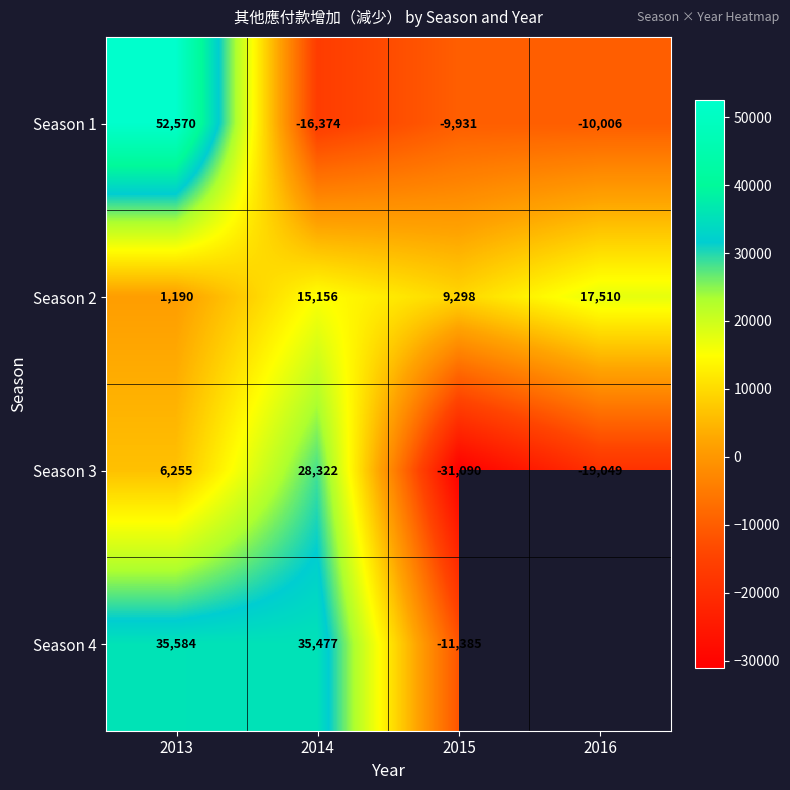

What is the sum of all Season 3 values?

-15562